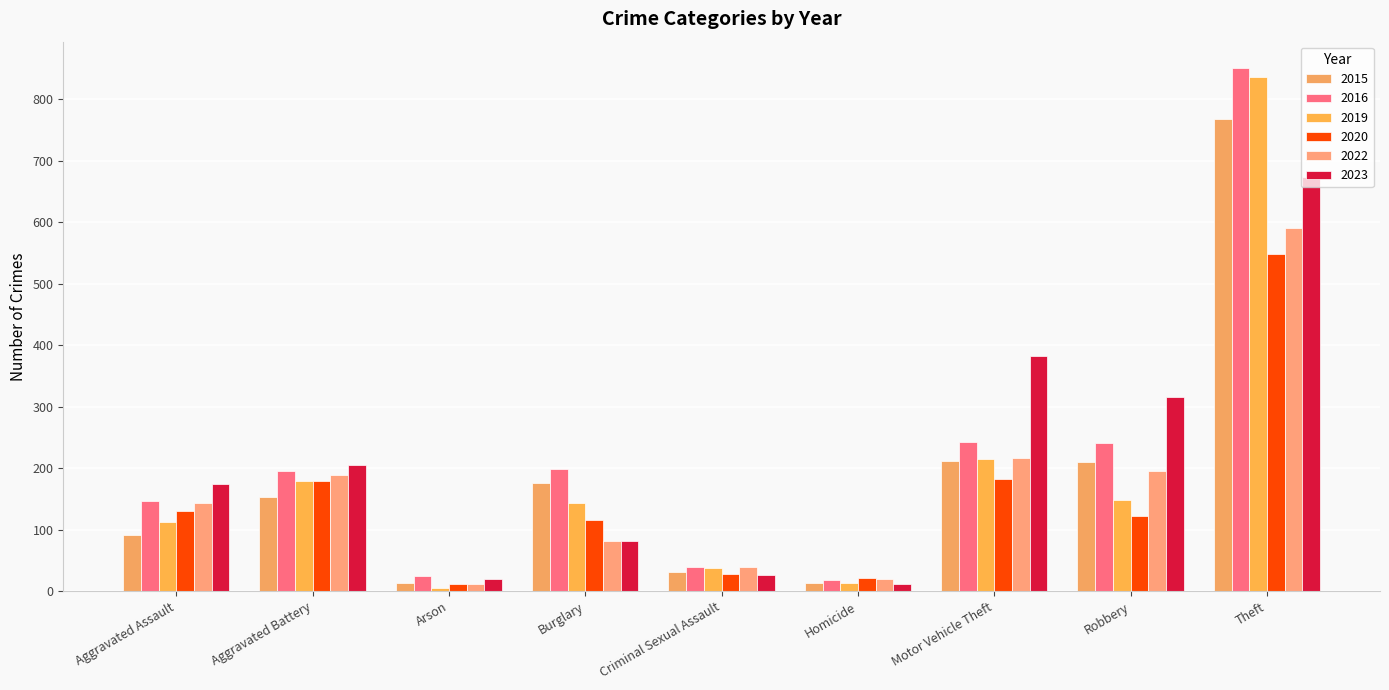

The 2015 series shows 8 at Criminal Sexual Assault. True or false?

False